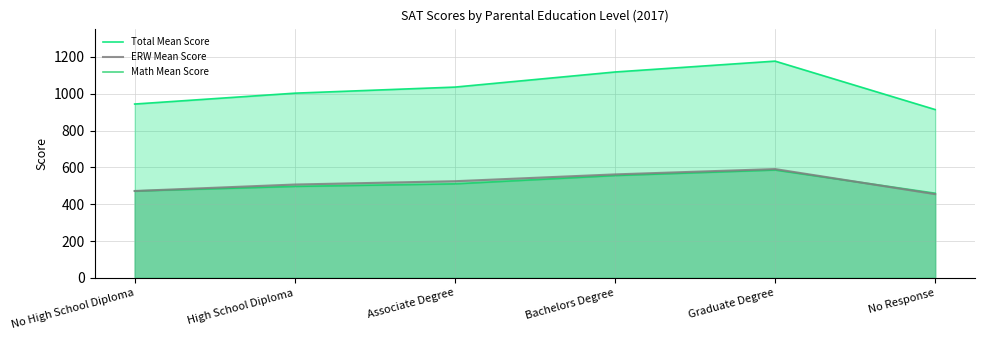

Does the chart display data point markers on the line(s)?

No